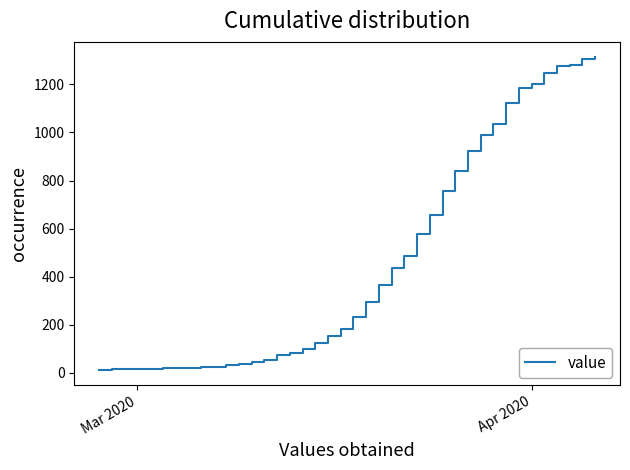

What is the maximum value shown in the chart?

1312